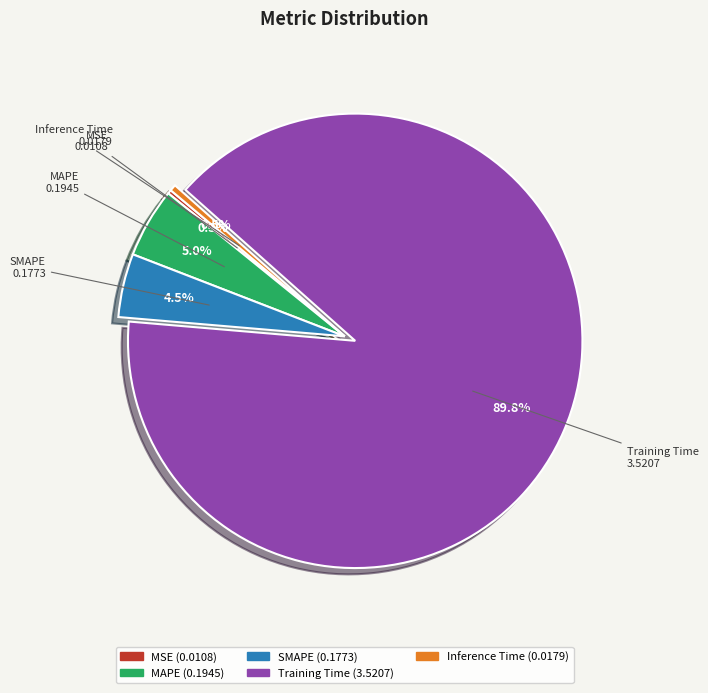

Which category accounts for the majority?

Training Time